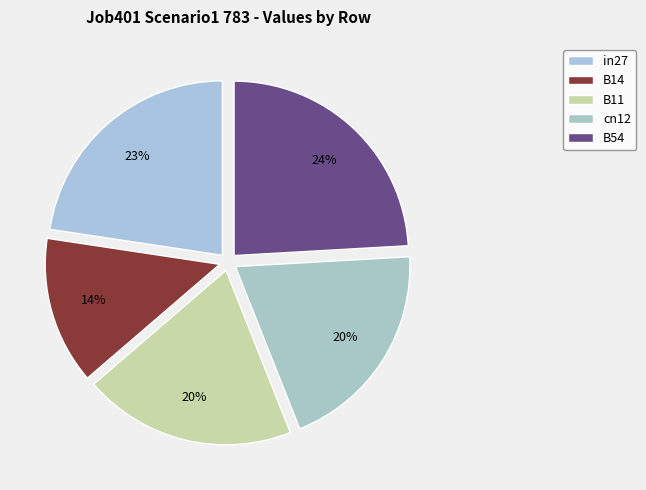

How many segments does this pie chart have?

5